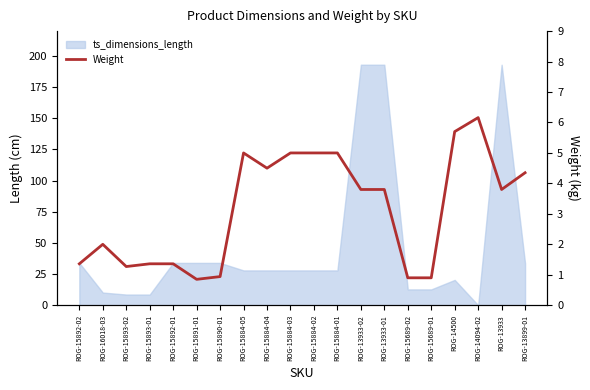

Reading left to right, what are all the values shown in this chart?

ROG-15892-02=1.4	ROG-16018-03=2.0	ROG-15893-02=1.3	ROG-15893-01=1.4	ROG-15892-01=1.4	ROG-15891-01=0.8	ROG-15890-01=0.9	ROG-15884-05=5.0	ROG-15884-04=4.5	ROG-15884-03=5.0	ROG-15884-02=5.0	ROG-15884-01=5.0	ROG-13933-02=3.8	ROG-13933-01=3.8	ROG-15689-02=0.9	ROG-15689-01=0.9	ROG-14500=5.7	ROG-14094-02=6.2	ROG-13933=3.8	ROG-13899-01=4.3